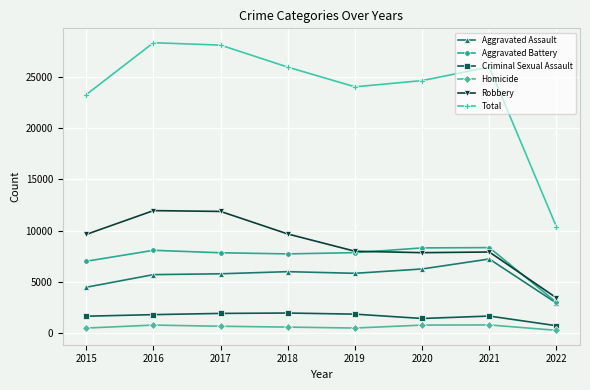

True or false: Total and Criminal Sexual Assault cross at least once.

False